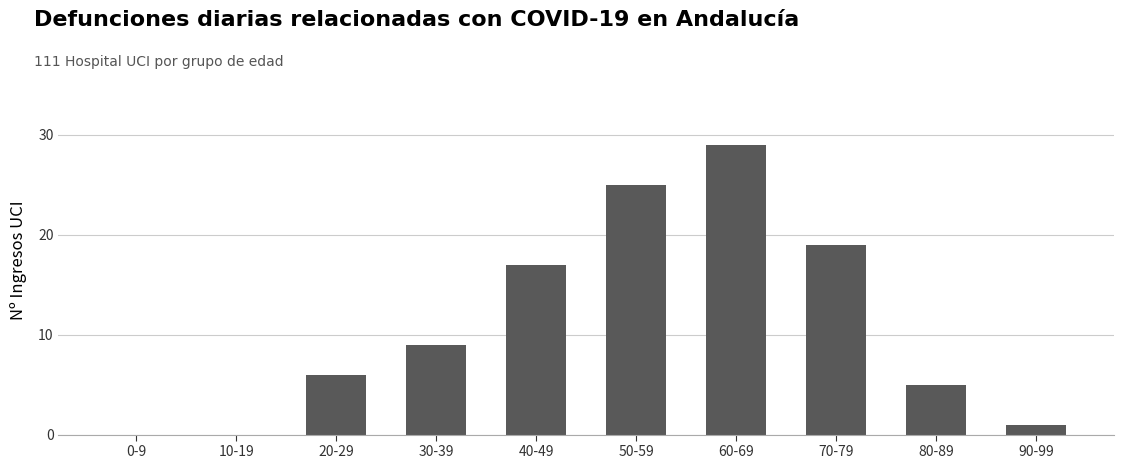

Reading left to right, what are all the values shown in this chart?

0	0	6	9	17	25	29	19	5	1